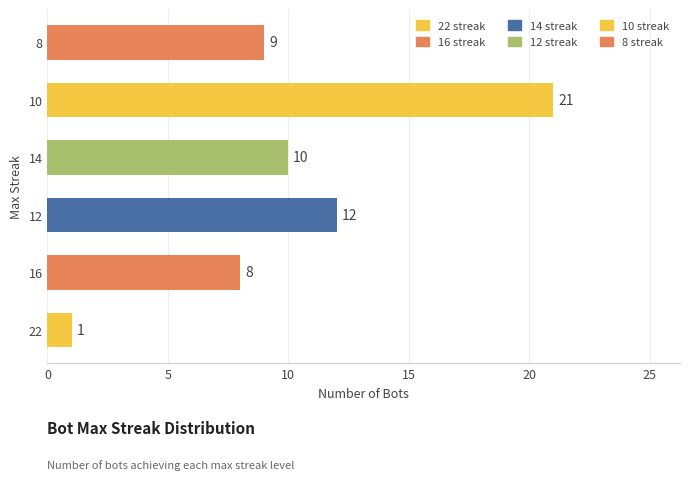

What is the difference between the second highest and minimum values?

11